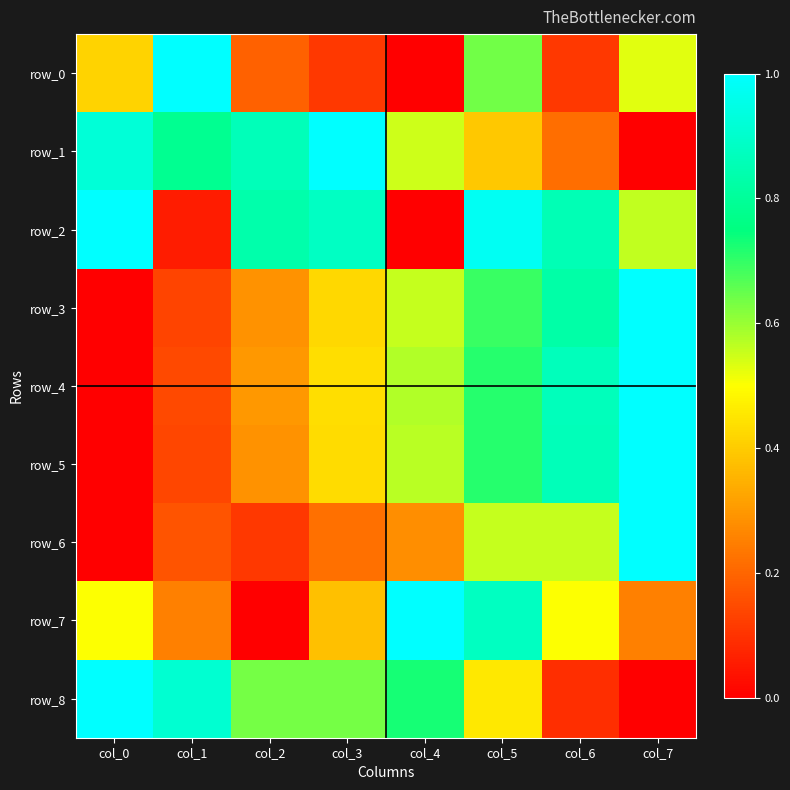

Which has a higher value, col_4 or col_3?

col_3